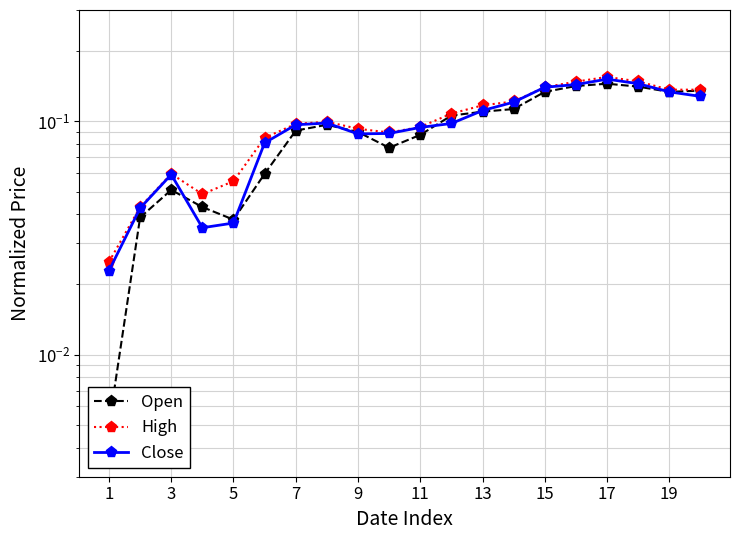

The Close series shows 0.1 at 9. True or false?

True